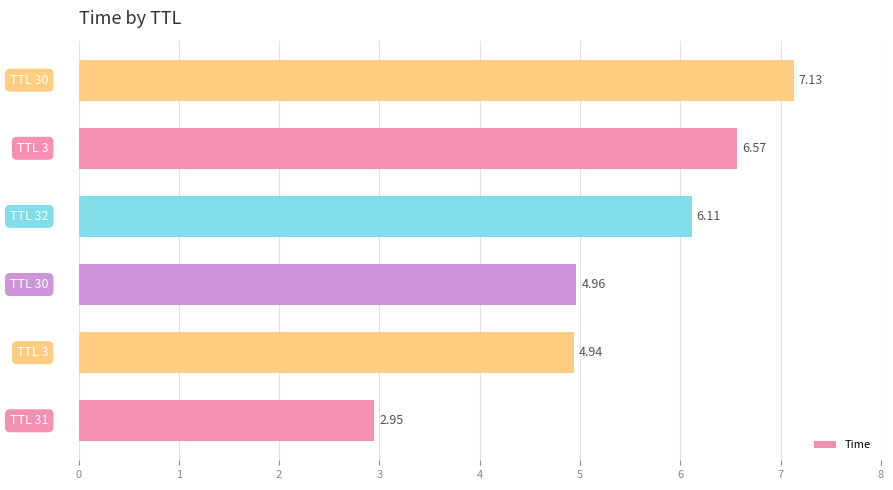

What is the difference between the maximum and minimum values?

4.2